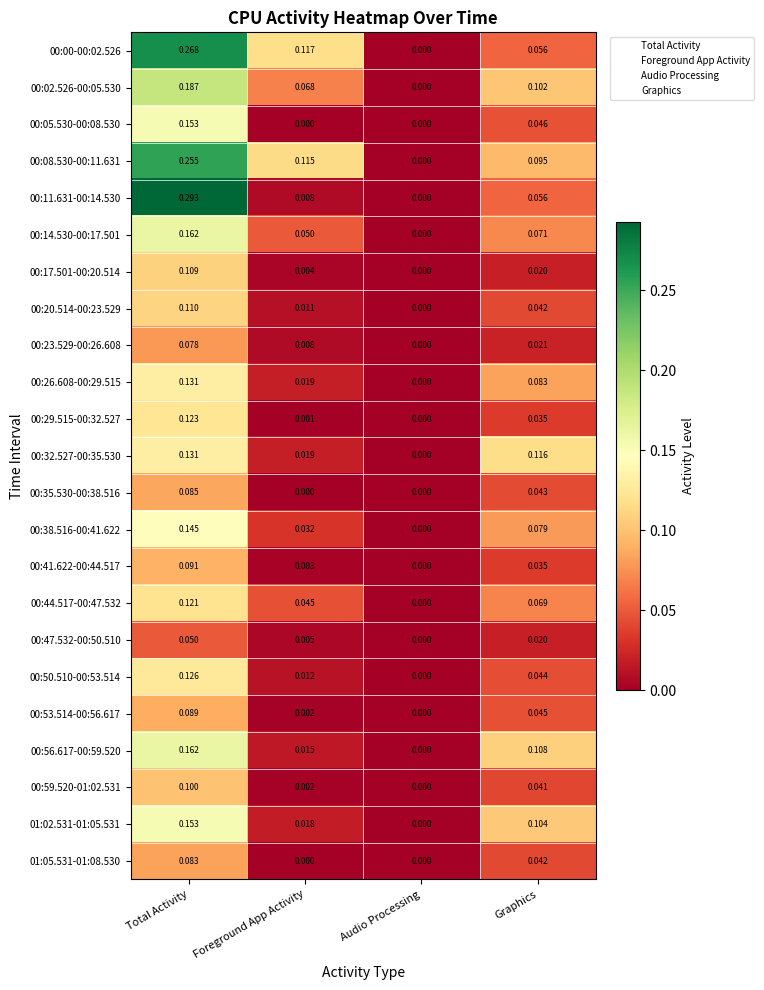

How many positive values does the 00:23.529-00:26.608 series have?

3